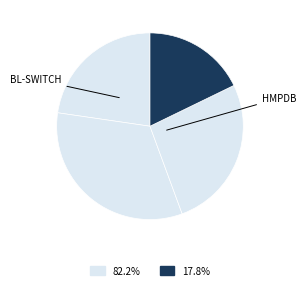

Count the number of slices in the pie.

4